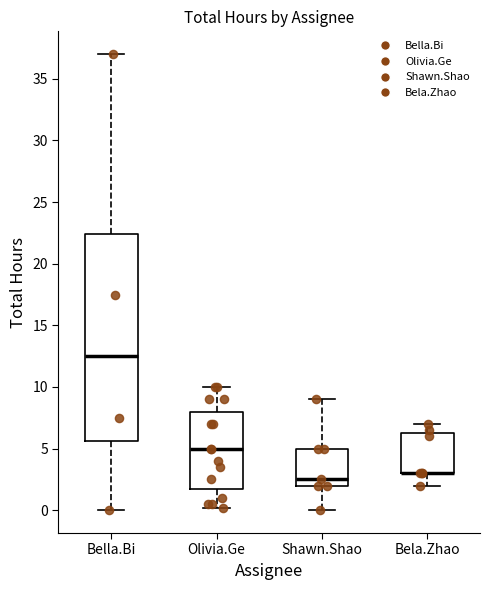

Reading left to right, read every box against the y-axis: the position of its median line, the range the box covers, and the ends of its whiskers. The values are not printed on the chart, so give them approximately, as read against the axis.

Bella.Bi: median 12.5, box 5.5 to 22.5, whiskers 0.0 to 37.0
Olivia.Ge: median 5.0, box 2.0 to 8.0, whiskers 0.0 to 10.0
Shawn.Shao: median 2.5, box 2.0 to 5.0, whiskers 0.0 to 9.0
Bela.Zhao: median 3.0 (drawn on the box's lower edge), box 3.0 to 6.5, whiskers 2.0 to 7.0